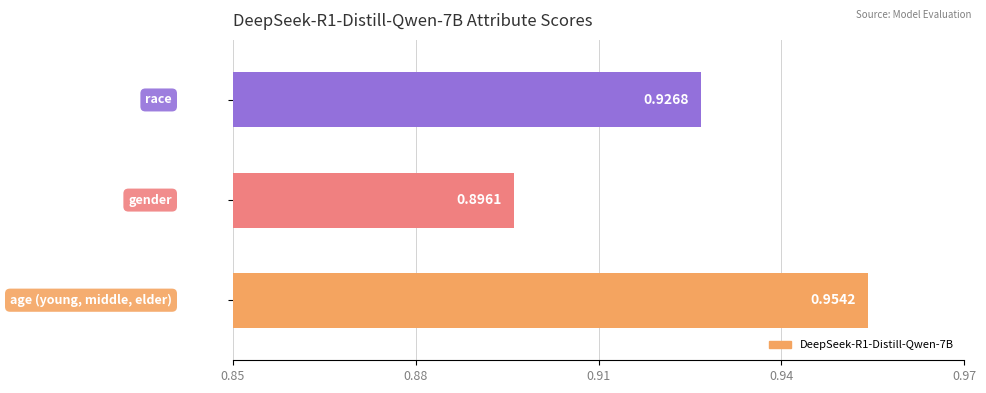

What is the sum of all values?

2.8